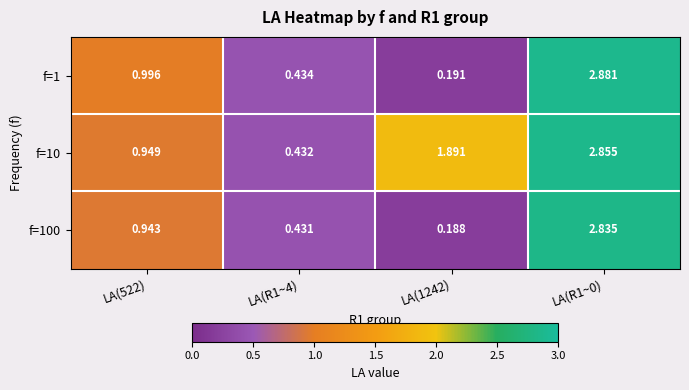

Is the value of f=100 at LA(522) greater than the value of f=1 at LA(R1~4)?

Yes